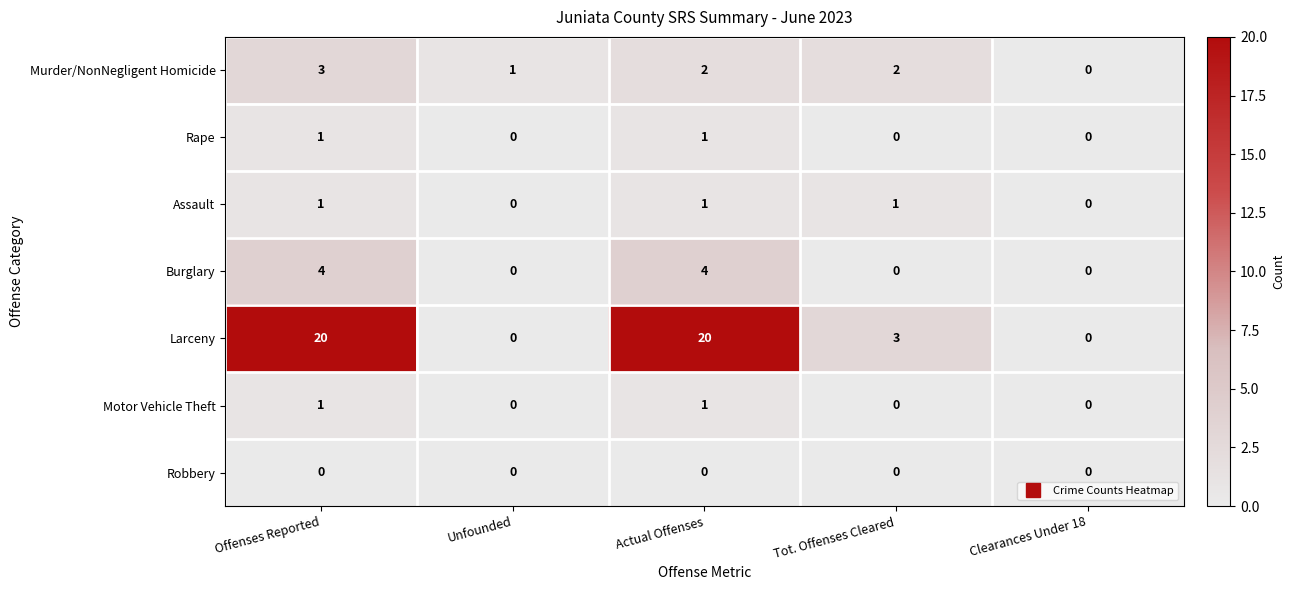

Is it true that Assault equals 0 at Clearances Under 18?

True